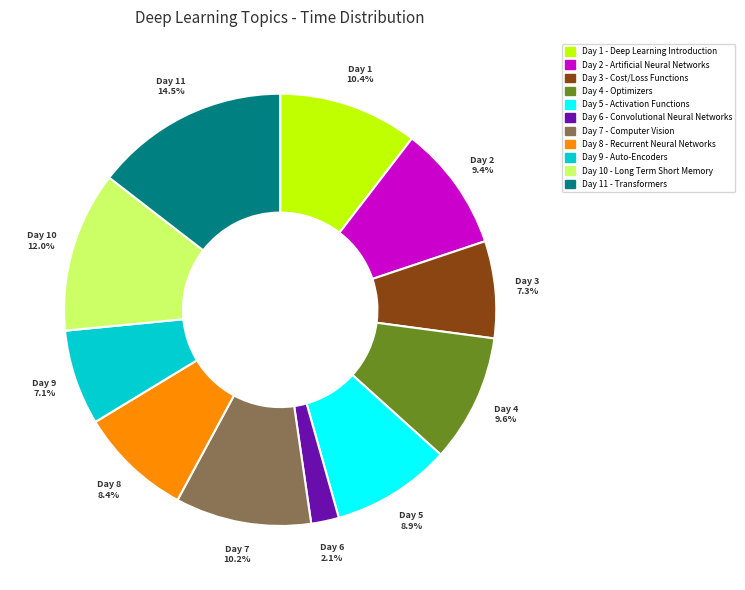

Approximately how many times larger is the value at Day 8 - Recurrent Neural Networks compared to Day 2 - Artificial Neural Networks?

0.9